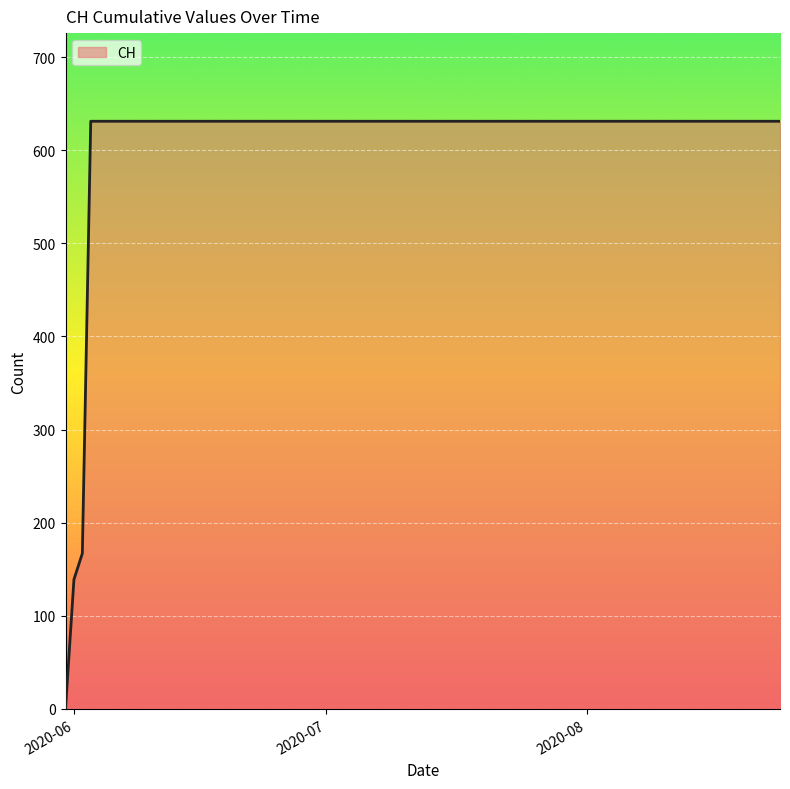

What is the greatest value displayed?

631